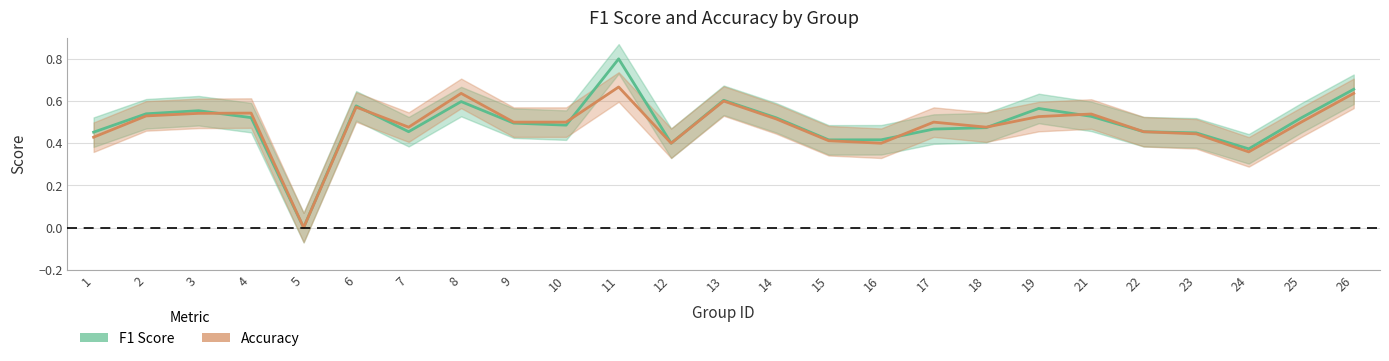

How many intersections are there between f1_line and accuracy_line?

6